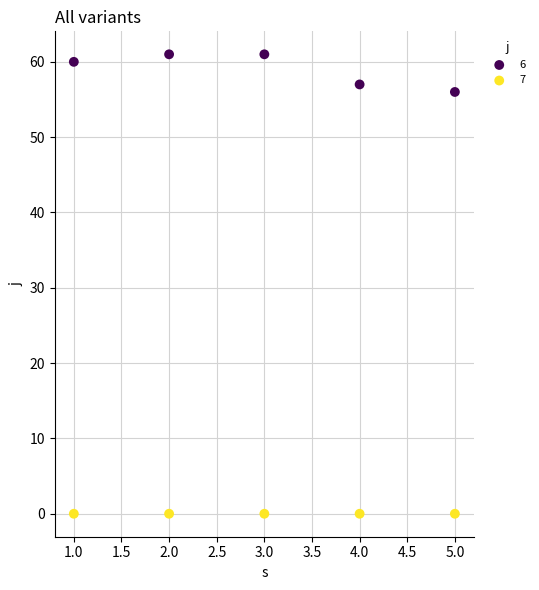

Across all series, what Y value is closest to 30?

56